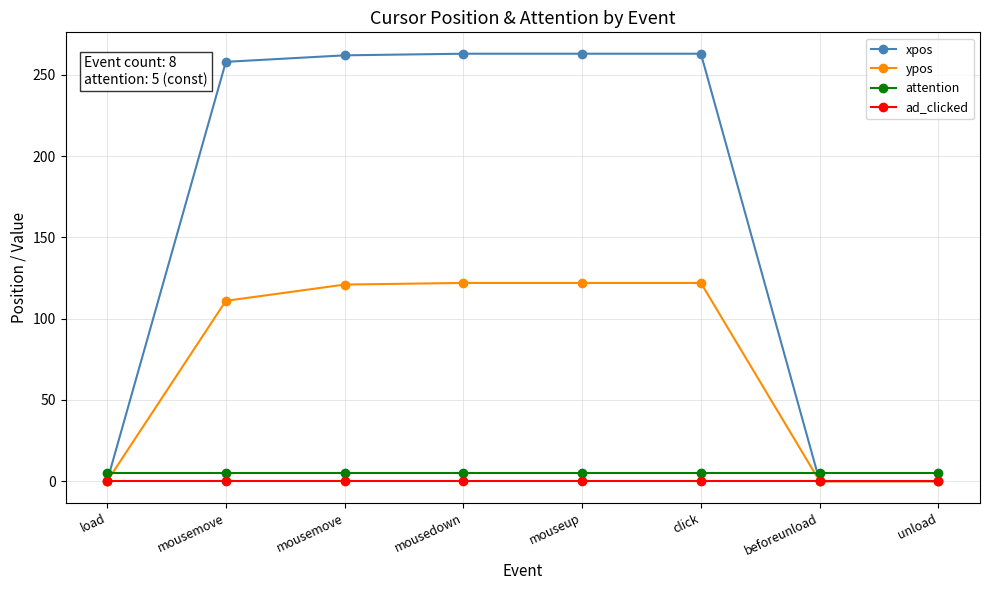

What are all the series names shown in the legend?

xpos, ypos, attention, ad_clicked